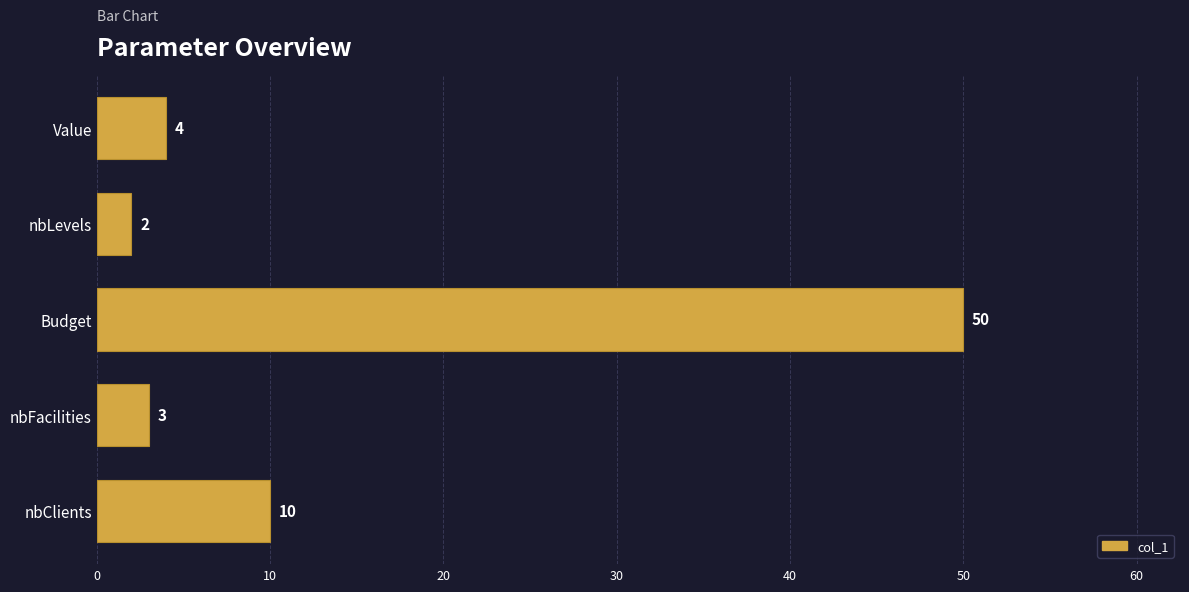

Reading top to bottom, extract all data points from this chart.

4	2	50	3	10